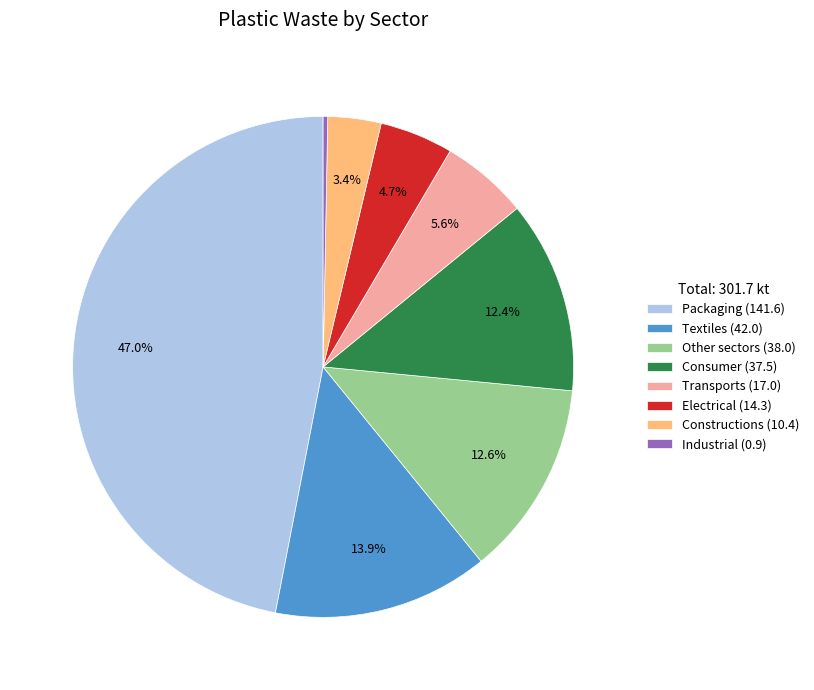

Does Other sectors represent more than half of the total?

No